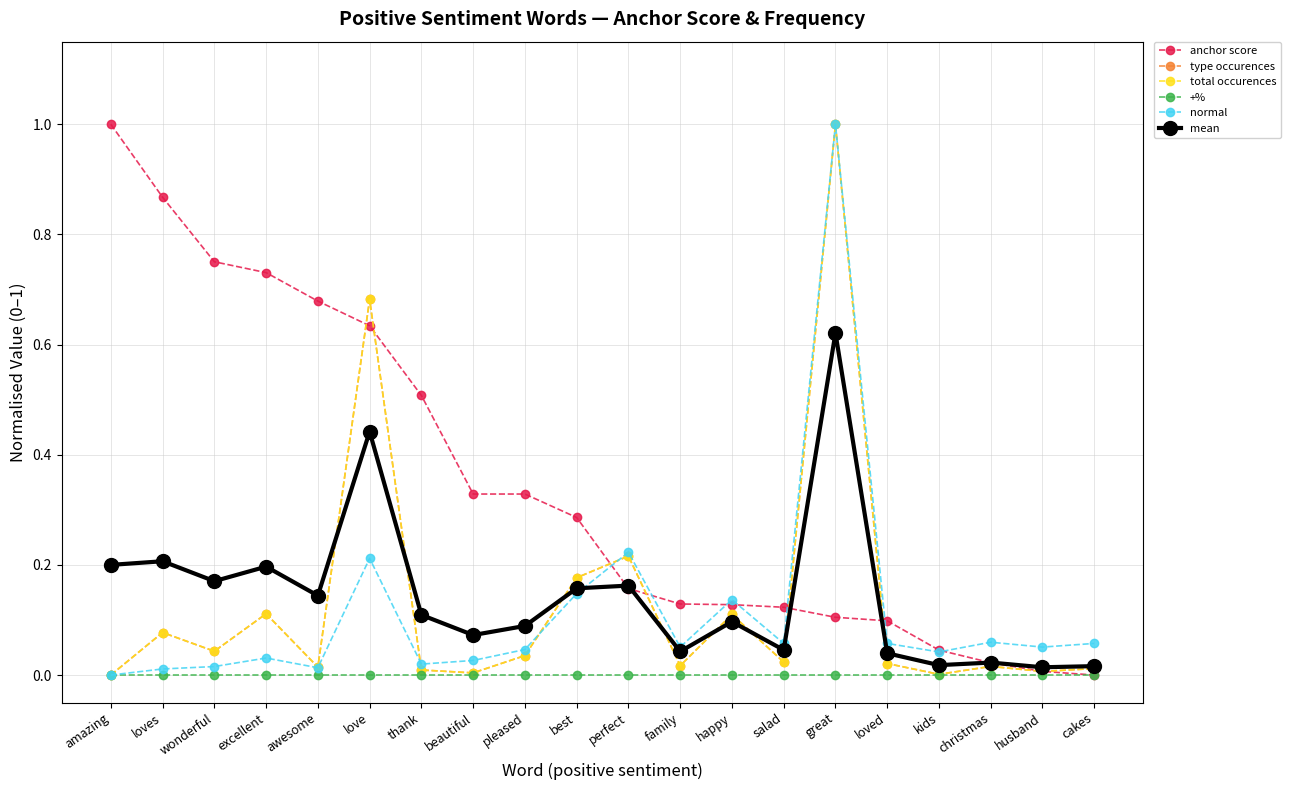

What is the label of the 7th point from the right?

salad